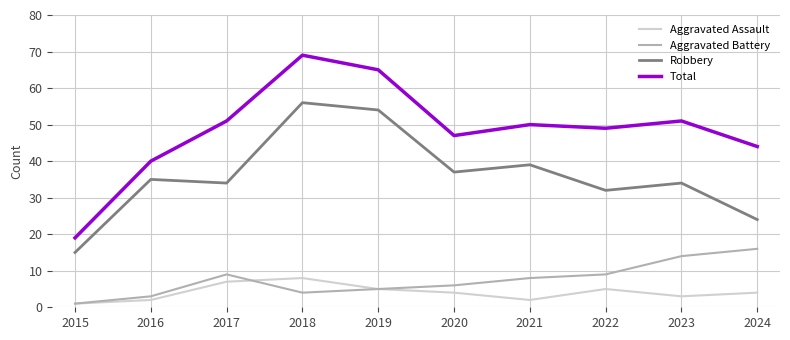

What is the minimum value for Aggravated Assault?

1